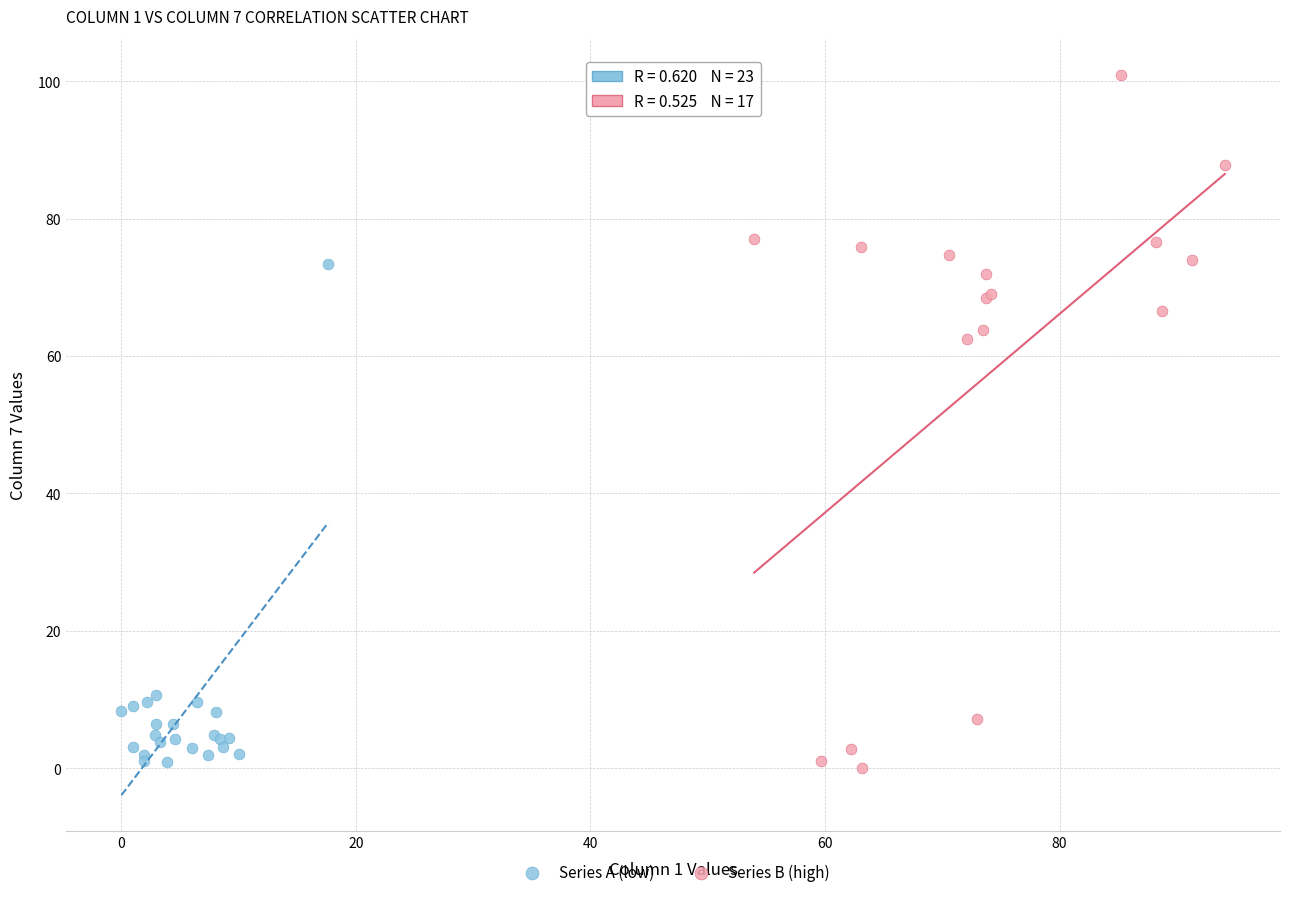

Which series reaches the maximum Y coordinate?

Series B (high)